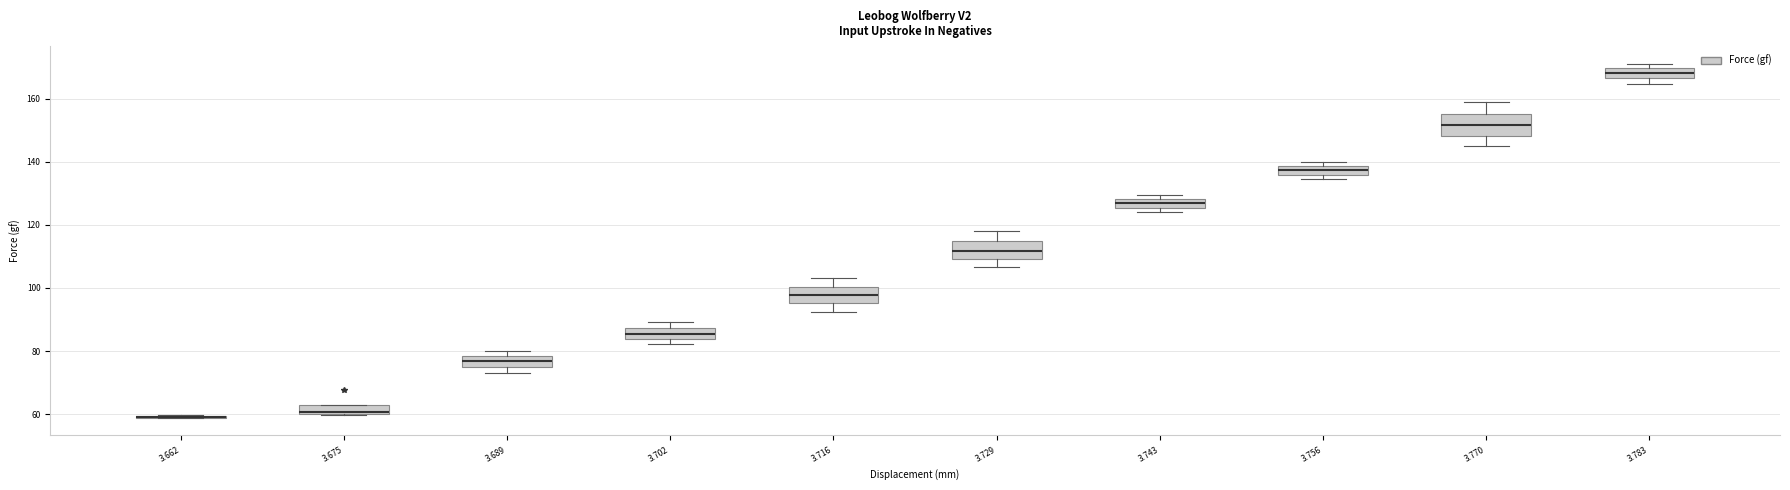

Where is the upper edge of the box at x = 3.689 on the y-axis? The values are not printed on the chart, so give them approximately, as read against the axis.

78